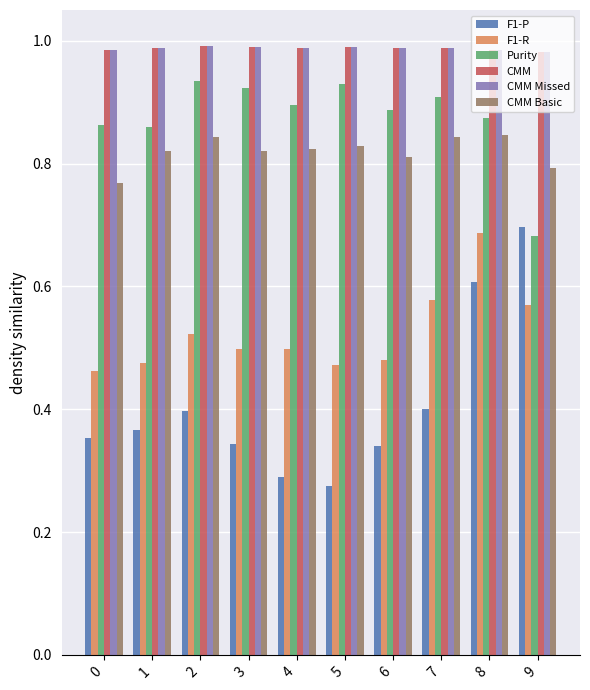

True or false: CMM Missed has a value of 1.0 at 1.

True